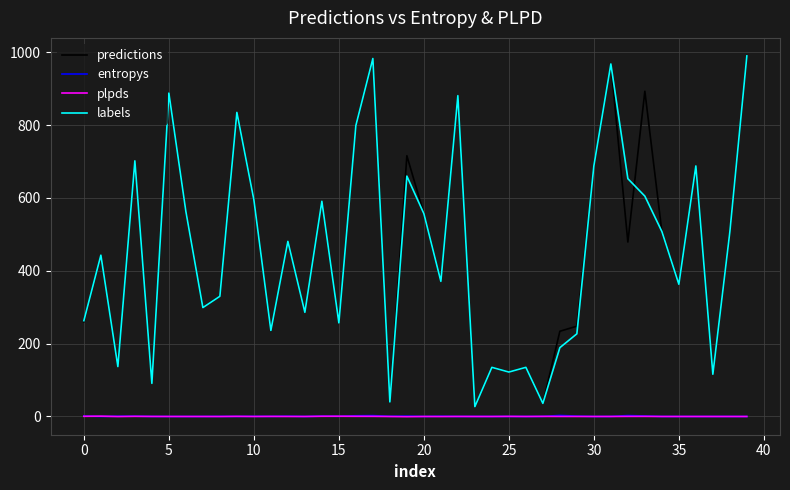

What is the average value of the plpds series?

0.1